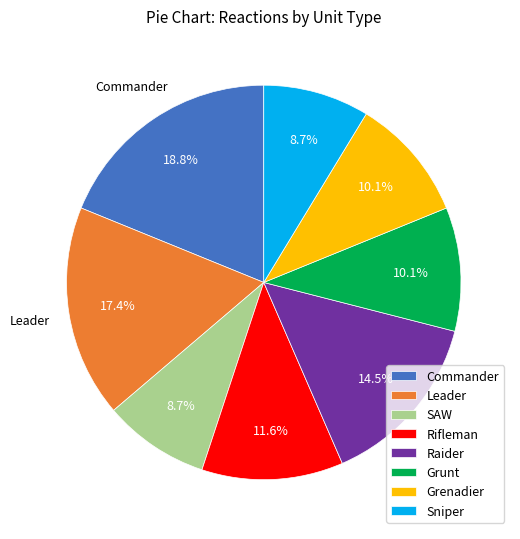

Does Raider account for over 50% of the chart?

No